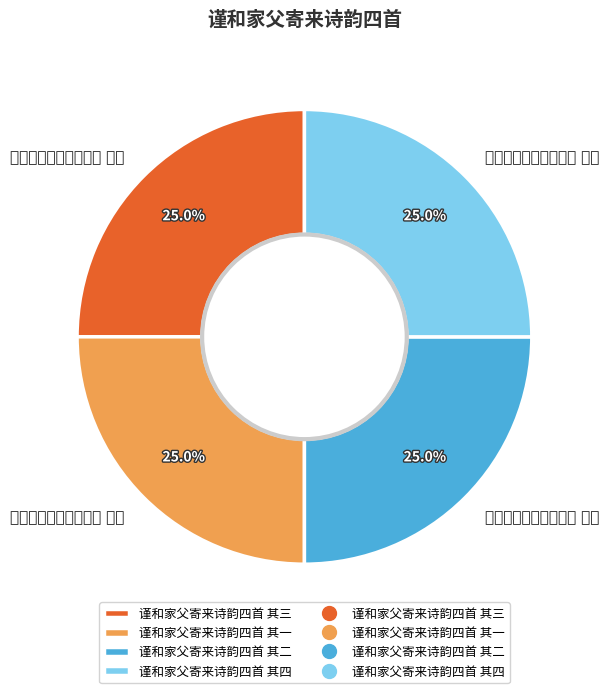

Is there any slice that represents more than half of the pie?

No